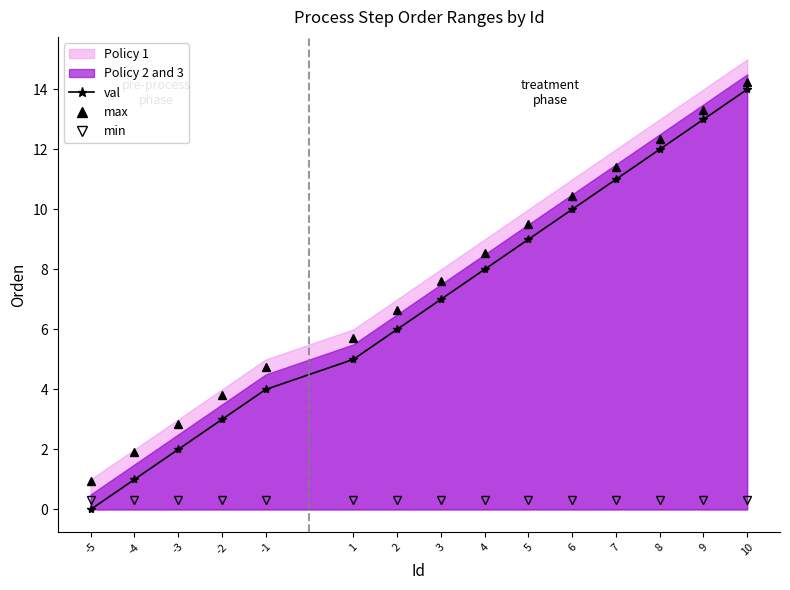

Which category has the lowest value across all series?

-5